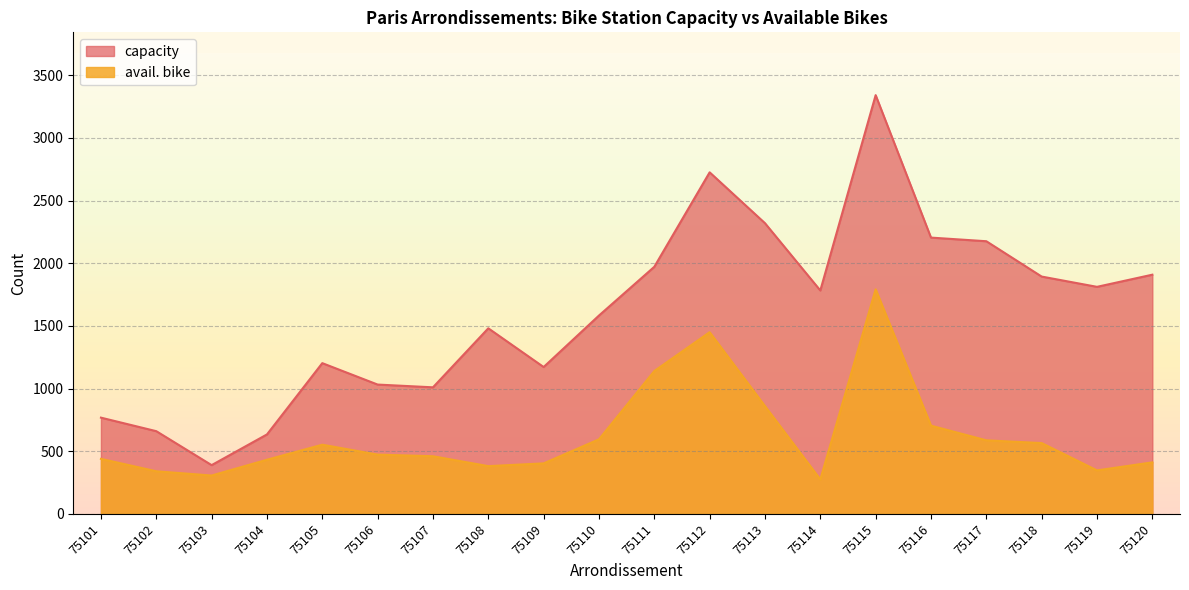

At which label does capacity reach its minimum?

75103